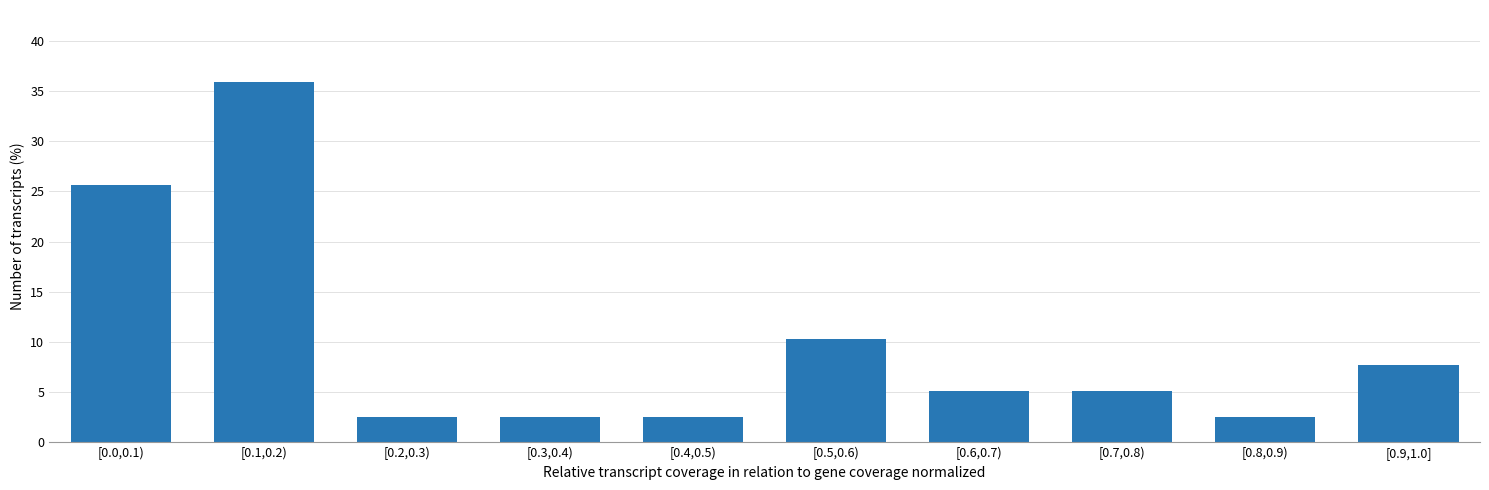

Reading left to right, transcribe all the data shown in this chart.

25.6	35.9	2.6	2.6	2.6	10.3	5.1	5.1	2.6	7.7